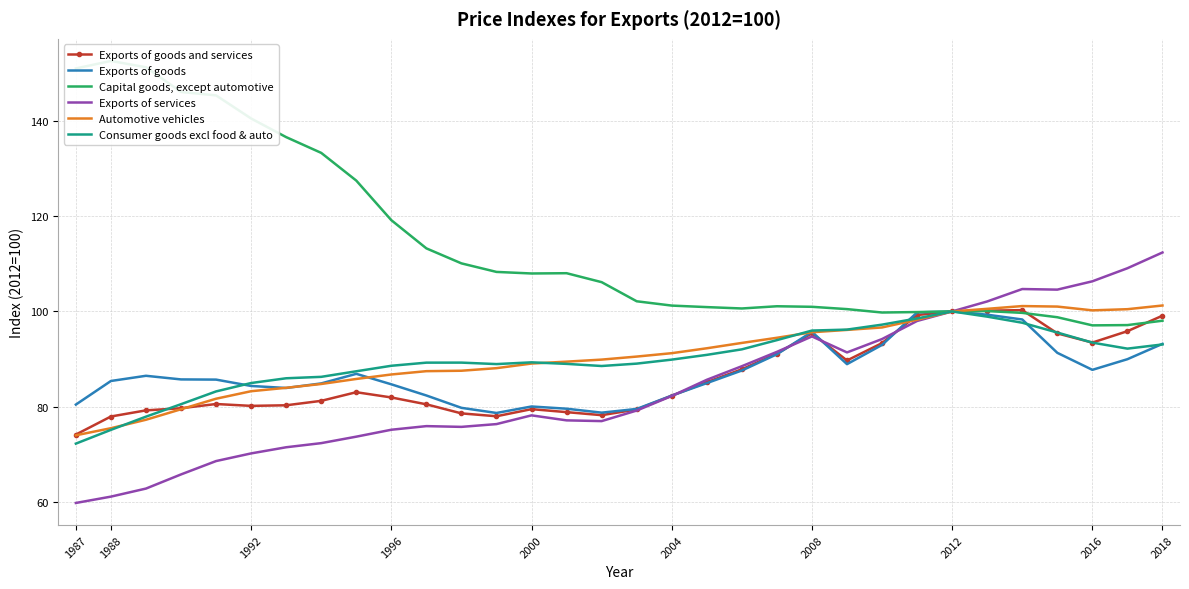

True or false: Capital goods, except automotive and Consumer goods excl food & auto intersect in this chart.

False